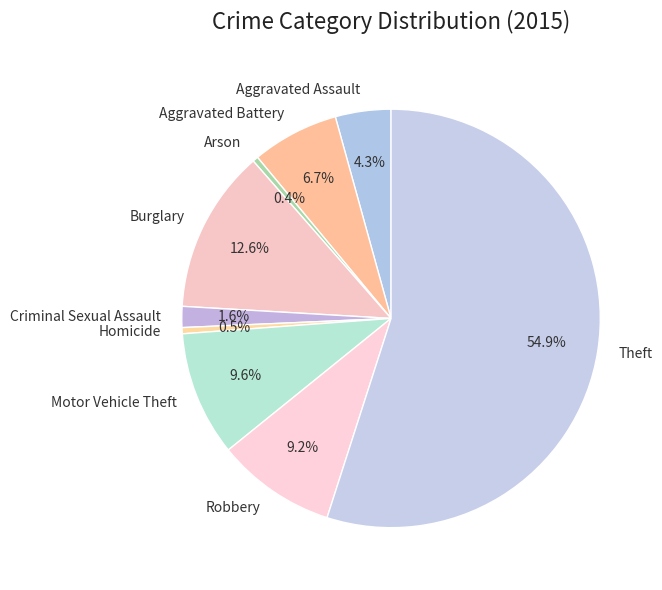

Does any single category account for the majority?

Yes